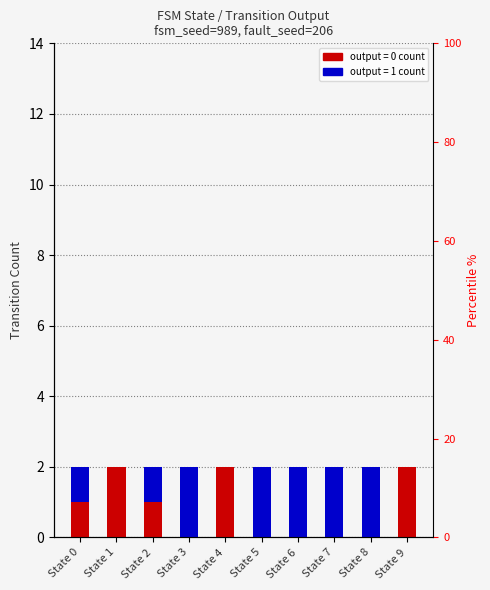

What value does the output=1 series have at State 8?

2